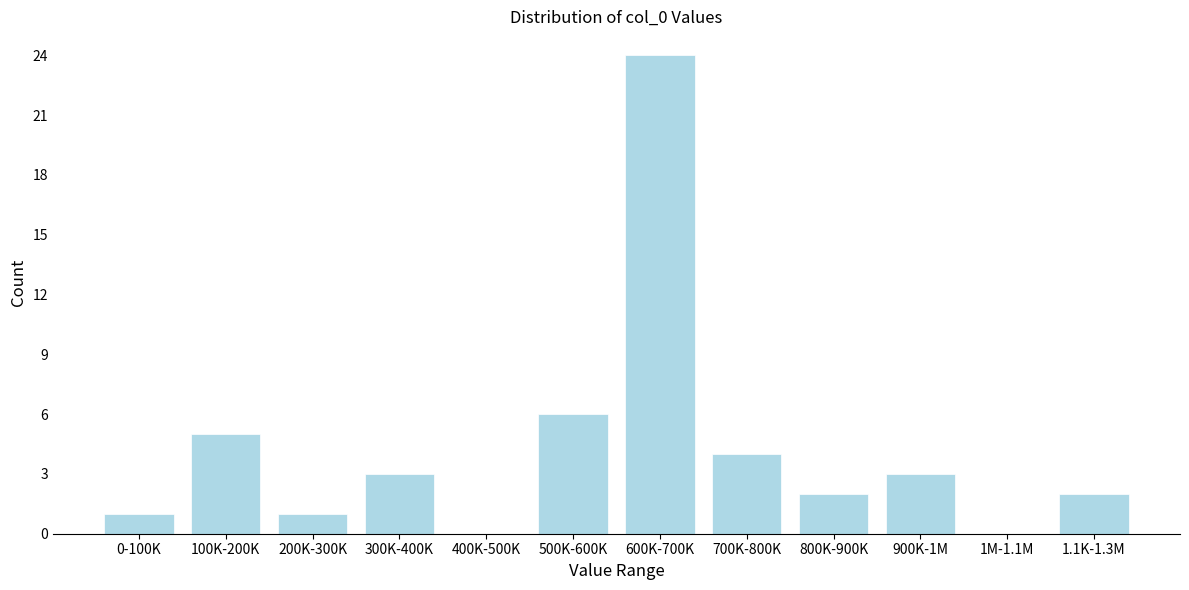

Reading left to right, list all the values displayed in this chart.

0-100K=1	100K-200K=5	200K-300K=1	300K-400K=3	400K-500K=0	500K-600K=6	600K-700K=24	700K-800K=4	800K-900K=2	900K-1M=3	1M-1.1M=0	1.1K-1.3M=2